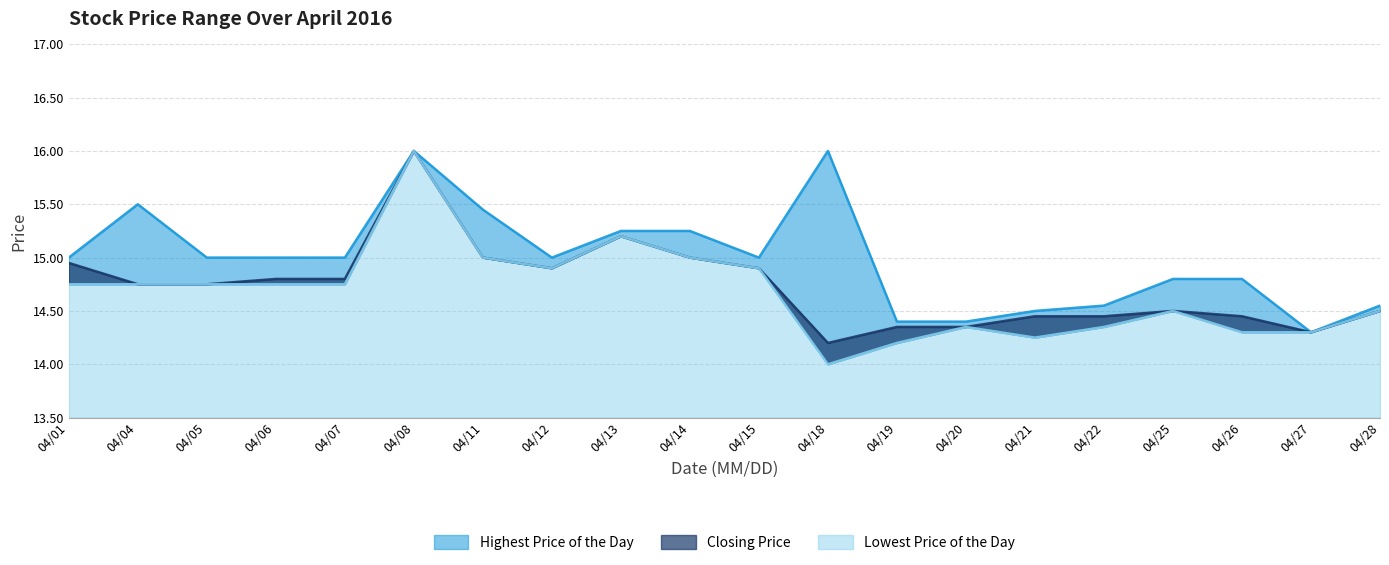

True or false: Closing Price has more than 0 points higher than both neighbors.

True